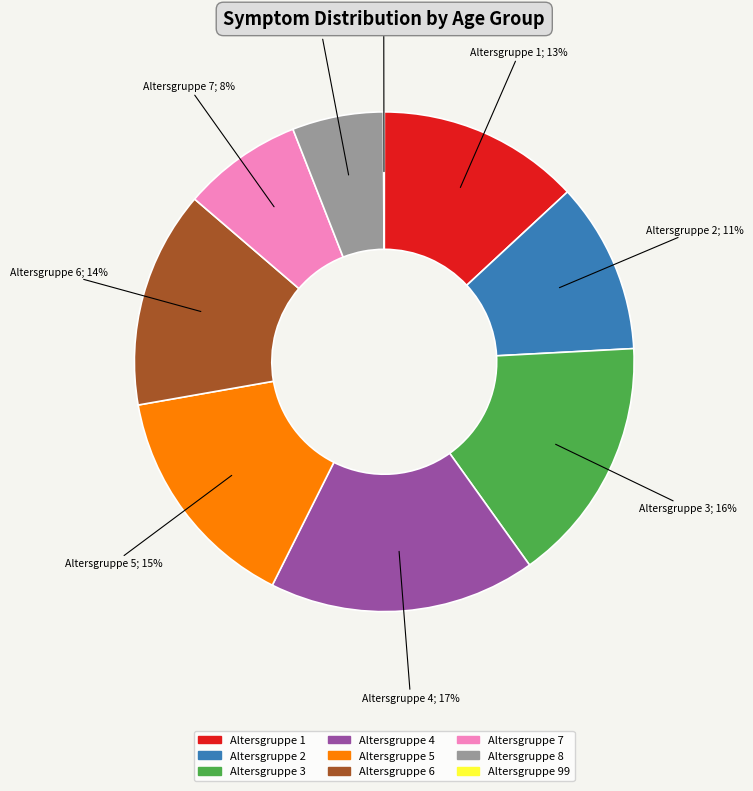

Does any single category account for the majority?

No